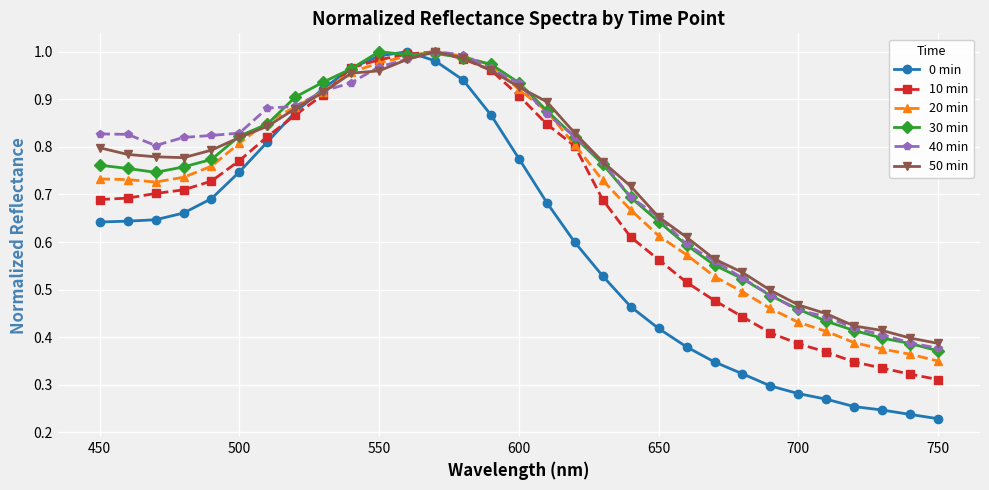

Which series has the largest range (max minus min)?

0 min